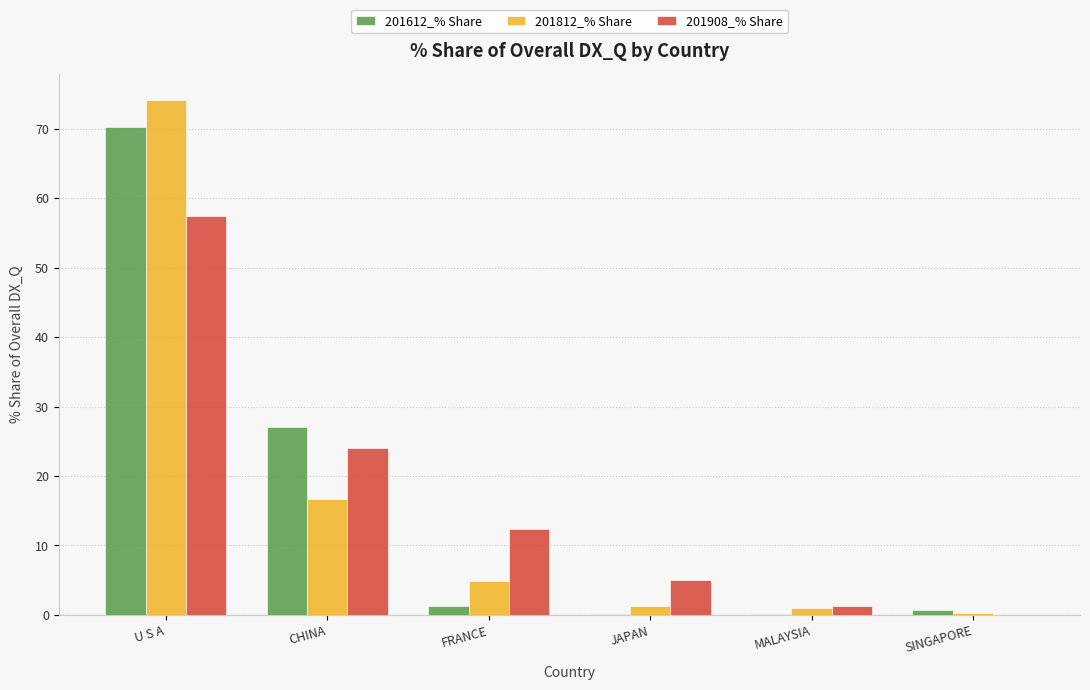

How many values in 201908_% Share are above zero?

5